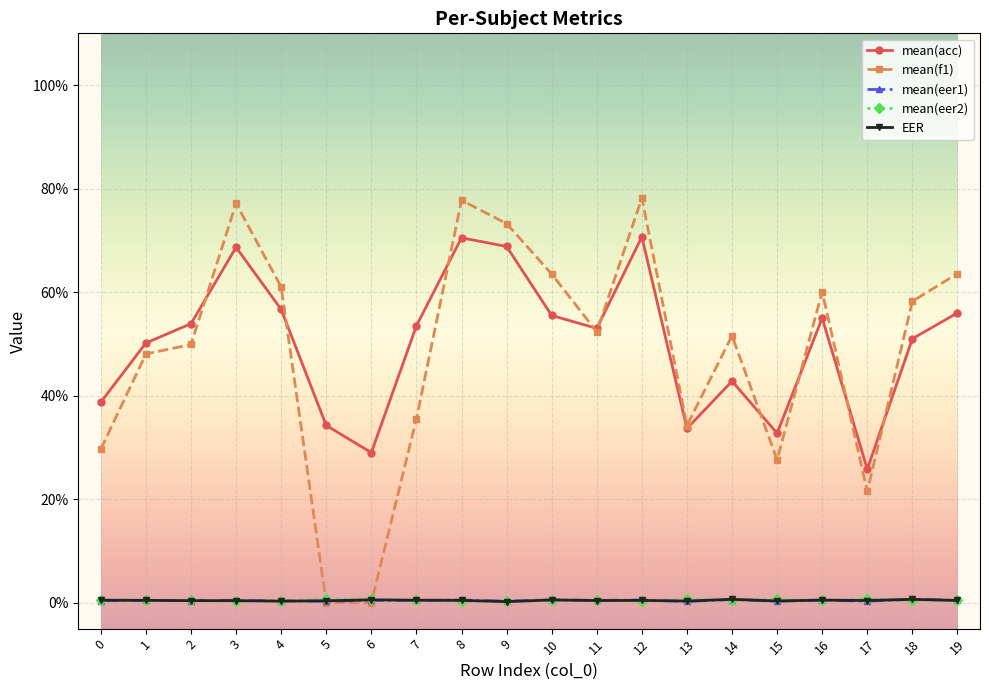

Where is the first local minimum for mean(acc)?

6